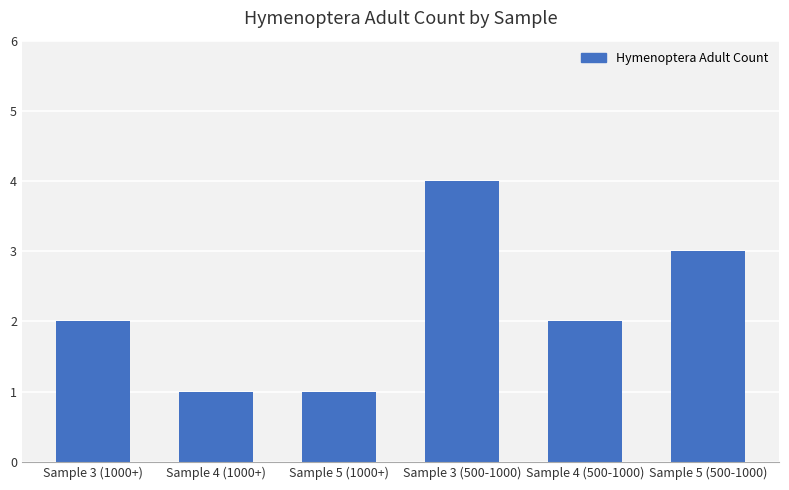

Which label corresponds to the largest value in the chart?

Sample 3 (500-1000)